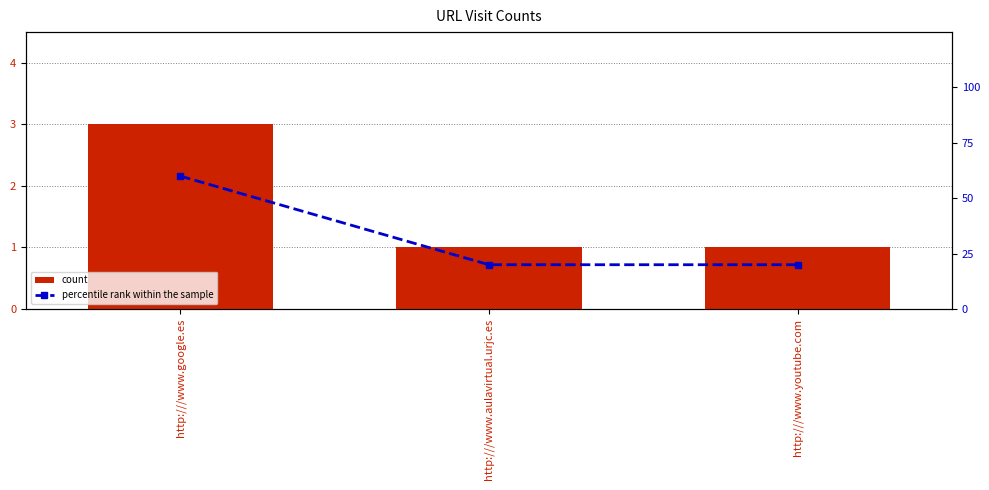

What is the average value of the count series?

2